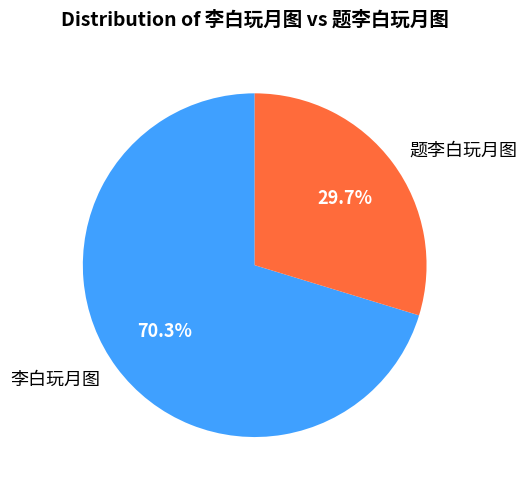

To the nearest percent, what is the difference between the largest and smallest slice percentages?

41%